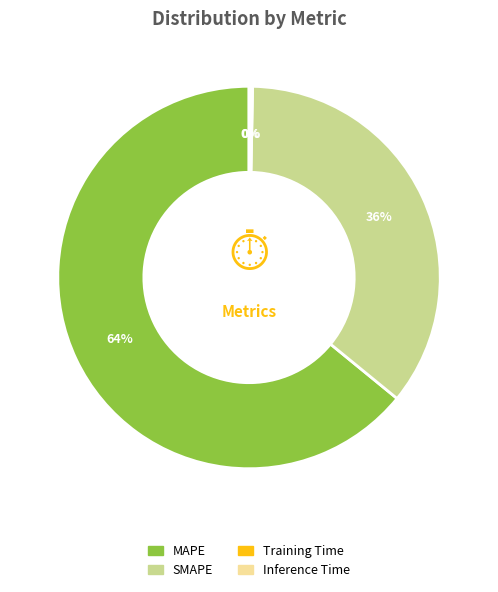

Does MAPE account for over 50% of the chart?

Yes